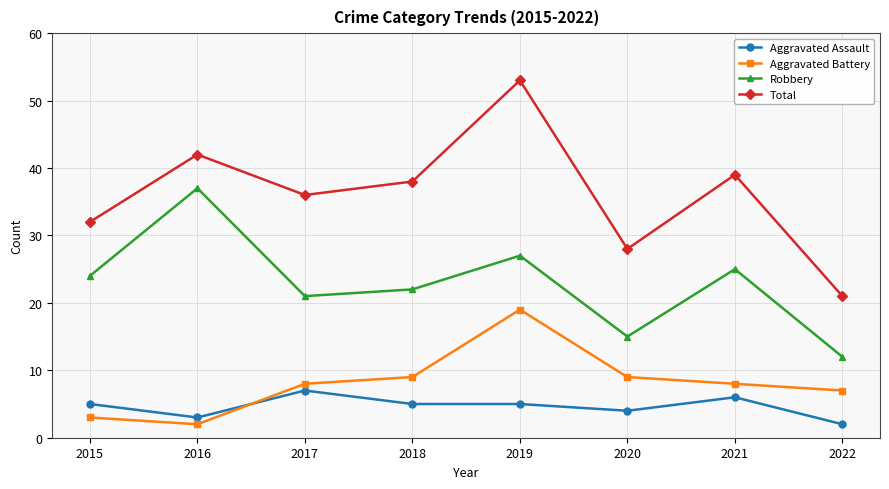

What is the maximum value shown in the chart?

53